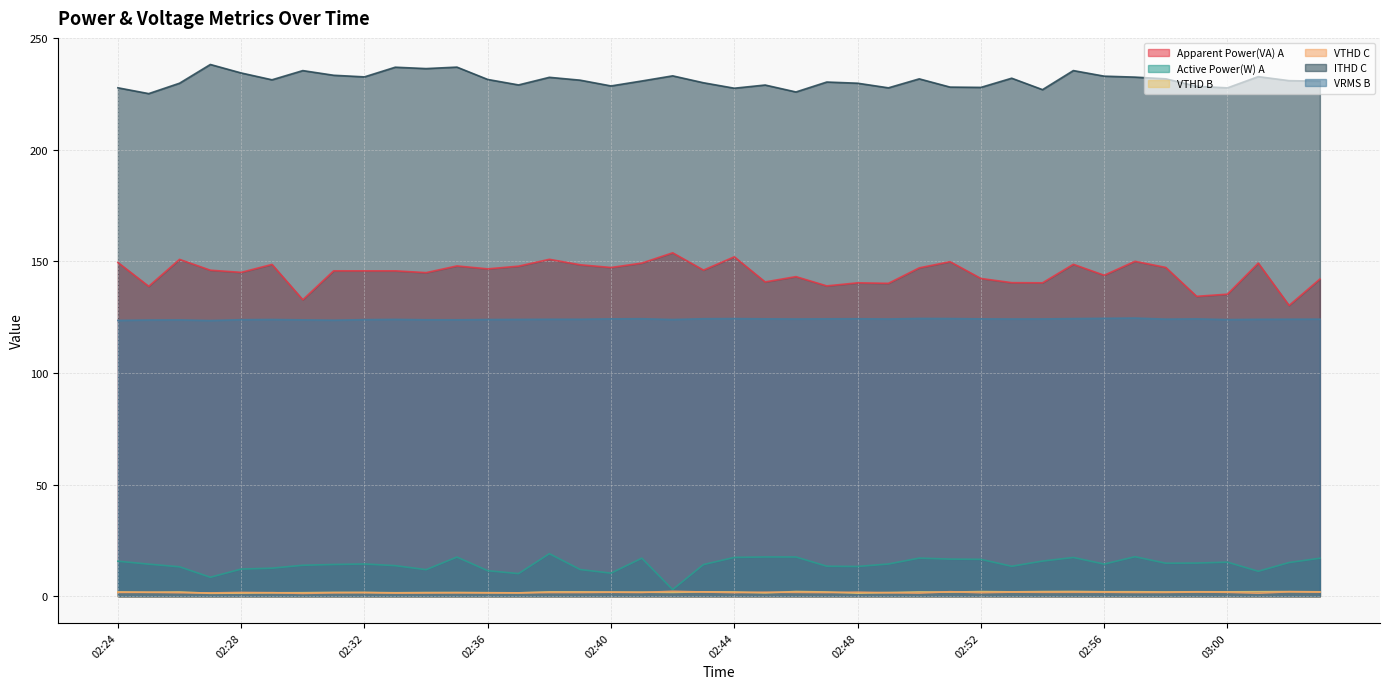

What is the difference between the maximum and minimum values in the VTHD C series?

0.9